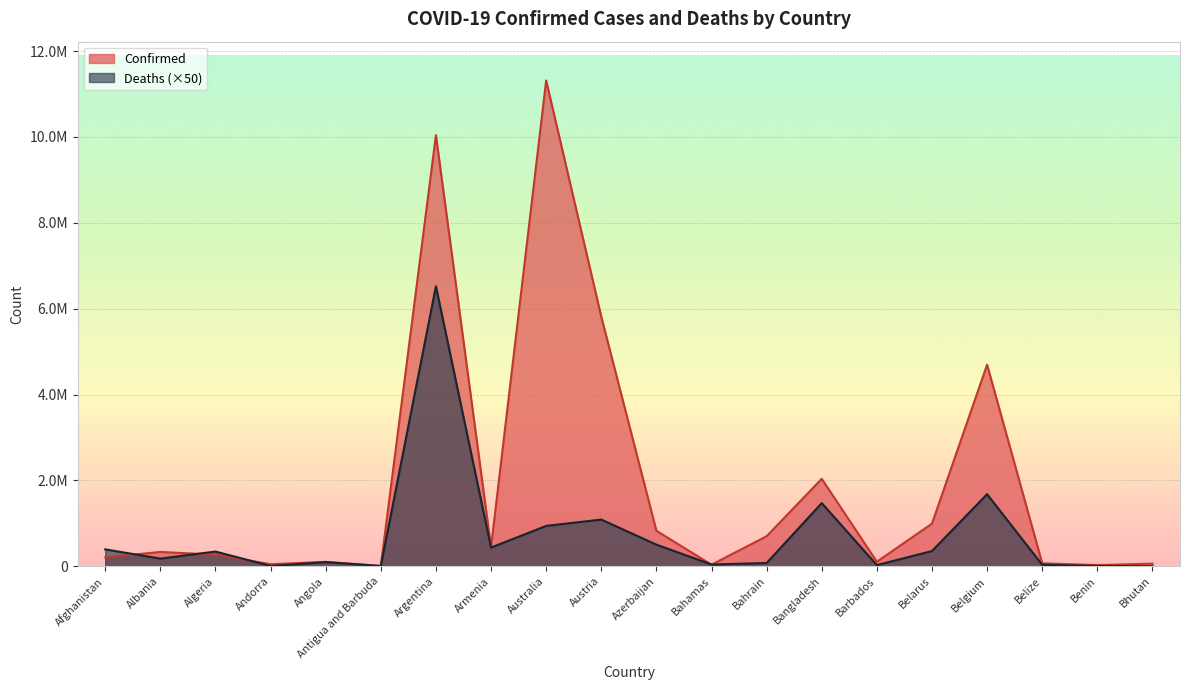

Rank the categories by Confirmed value from lowest to highest.

Antigua and Barbuda, Benin, Bahamas, Andorra, Bhutan, Belize, Angola, Barbados, Afghanistan, Algeria, Albania, Armenia, Bahrain, Azerbaijan, Belarus, Bangladesh, Belgium, Austria, Argentina, Australia